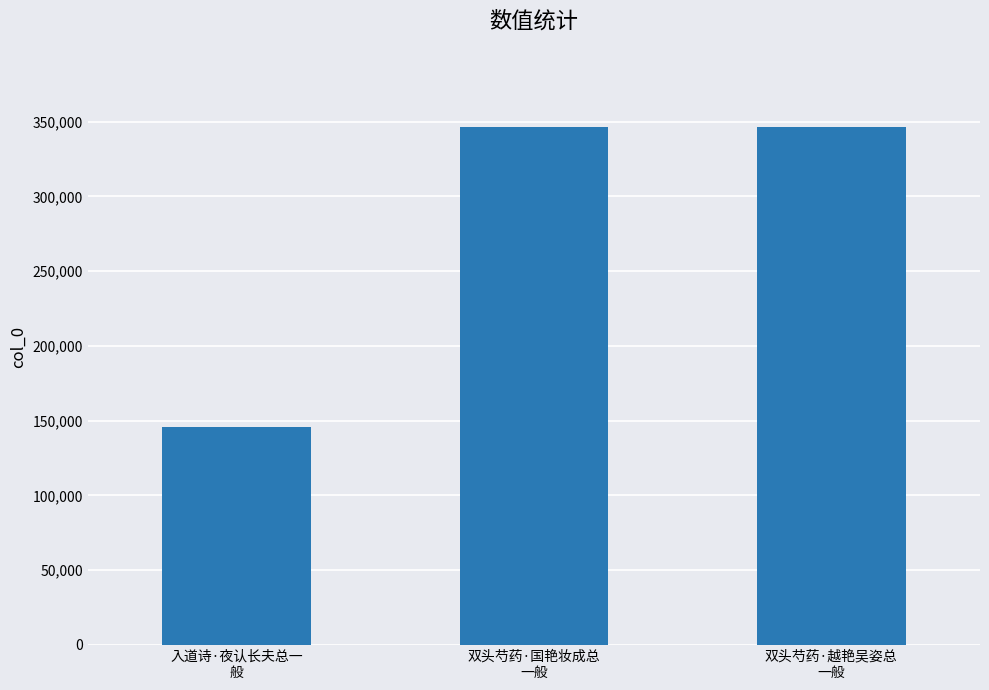

What is the sum of all values?

838704